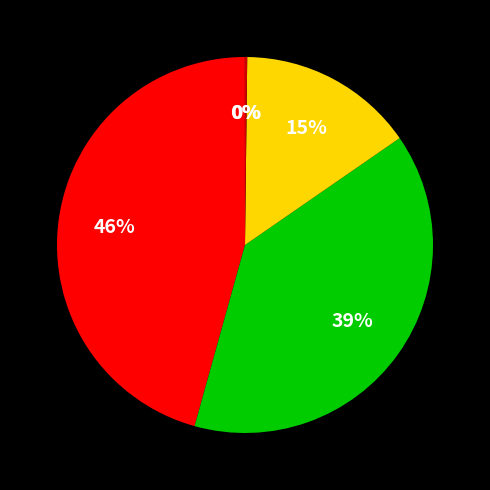

Is there any slice that represents more than half of the pie?

No